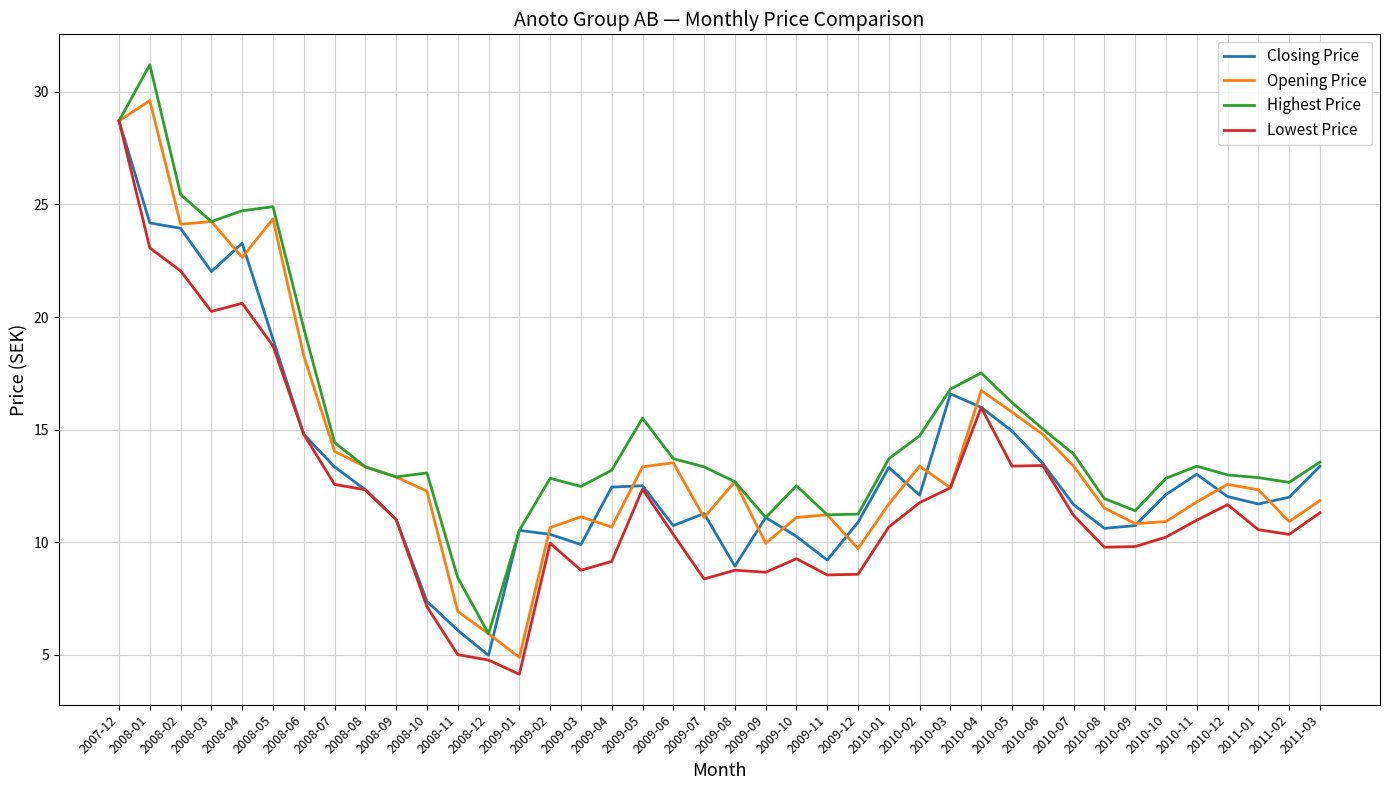

Which category has the highest value across all series?

2008-01